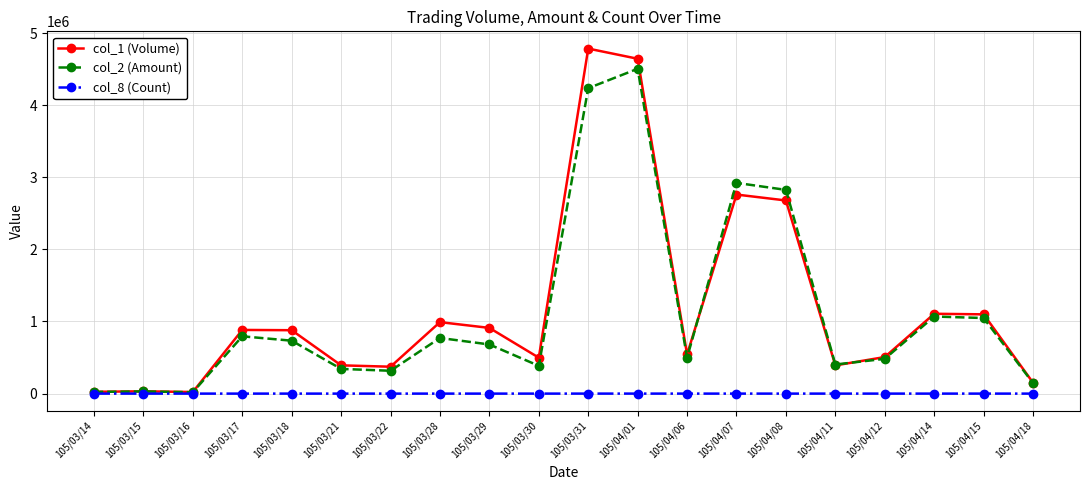

What is the difference between the maximum and second lowest values in the col_1 (Volume) series?

4759000